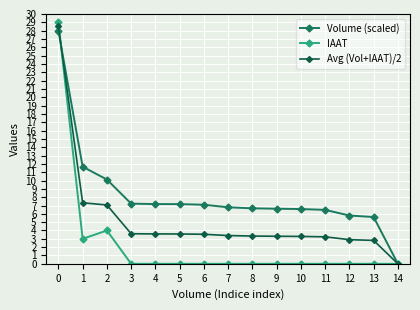

Which series has the widest spread of values?

IAAT